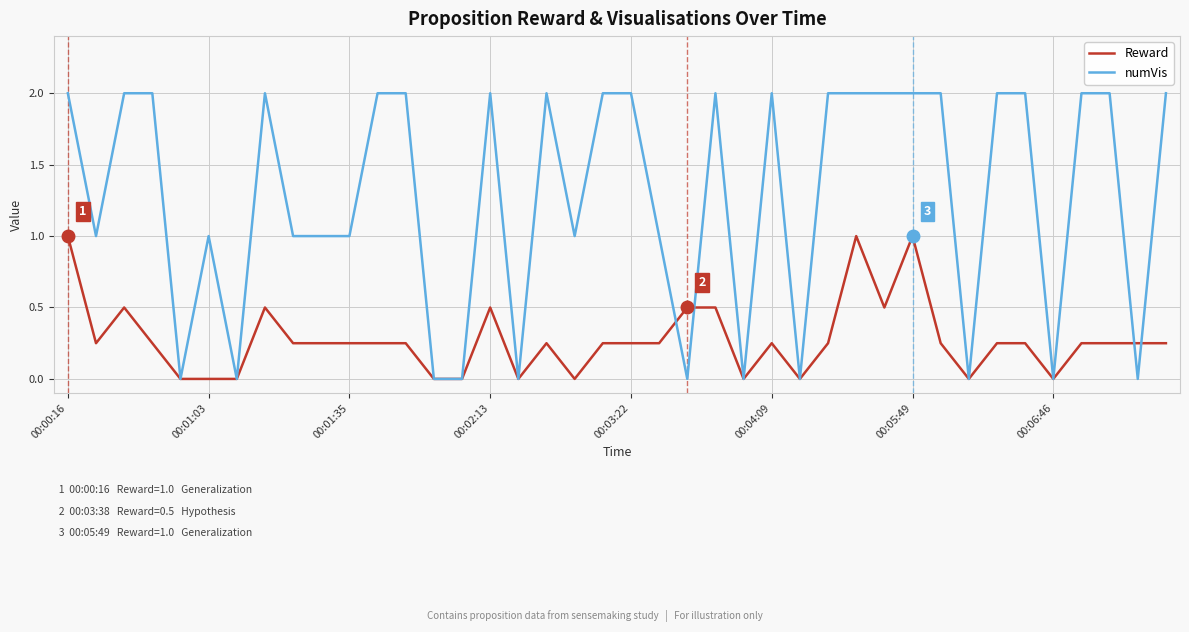

Which series has the largest total across all categories?

numVis